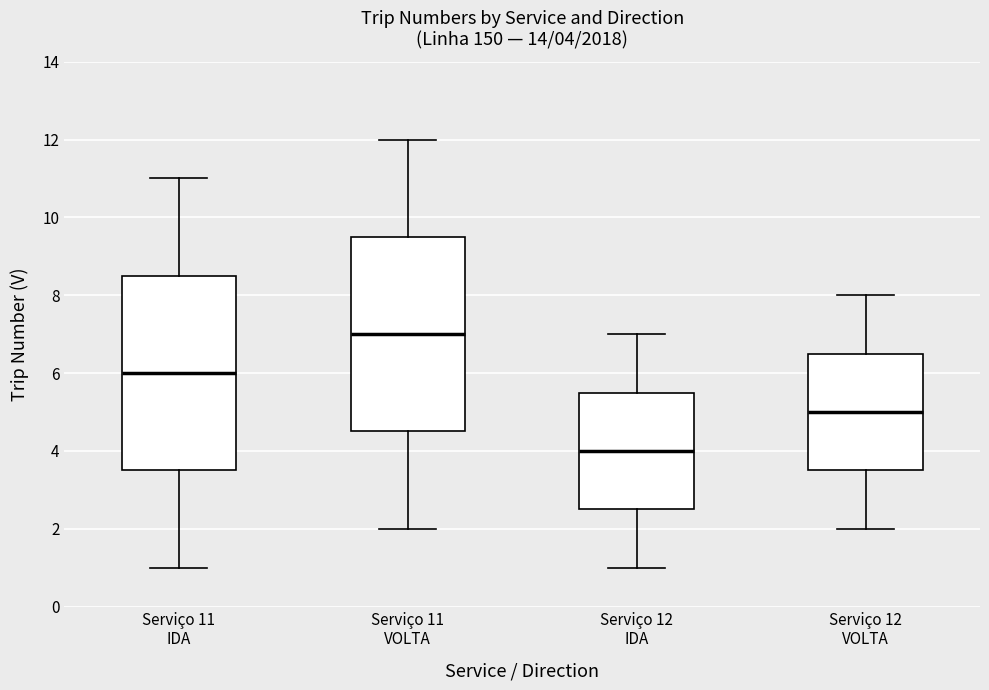

Which box has the lowest median line?

Serviço 12 IDA